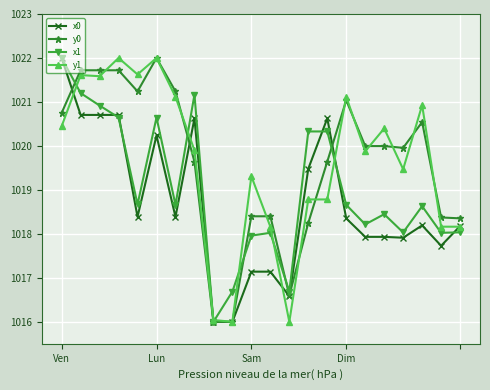

True or false: y0 has more than 2 points higher than both neighbors.

True